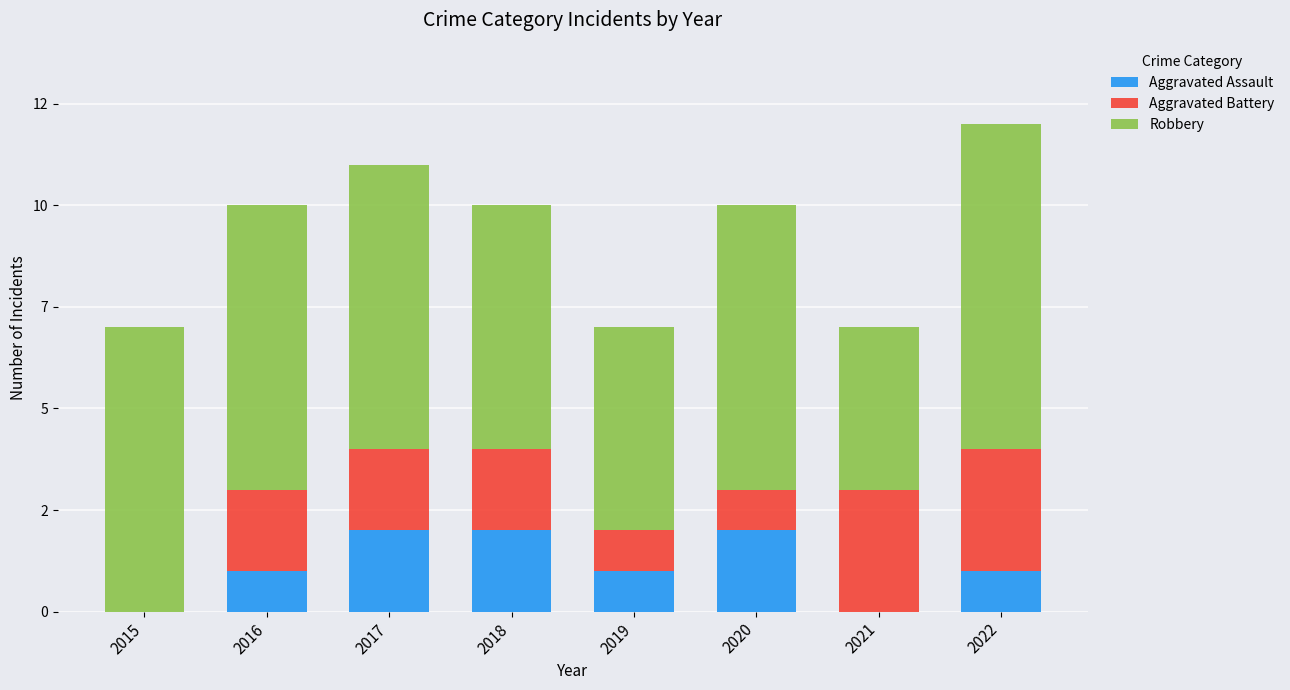

At how many categories does at least one series exceed 0?

8